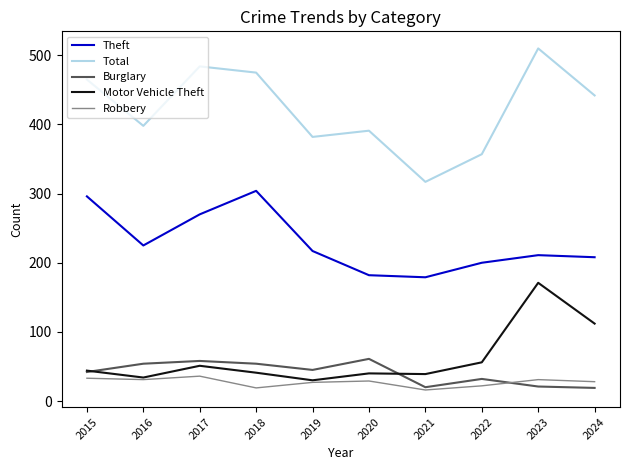

Which series has the widest spread of values?

Total